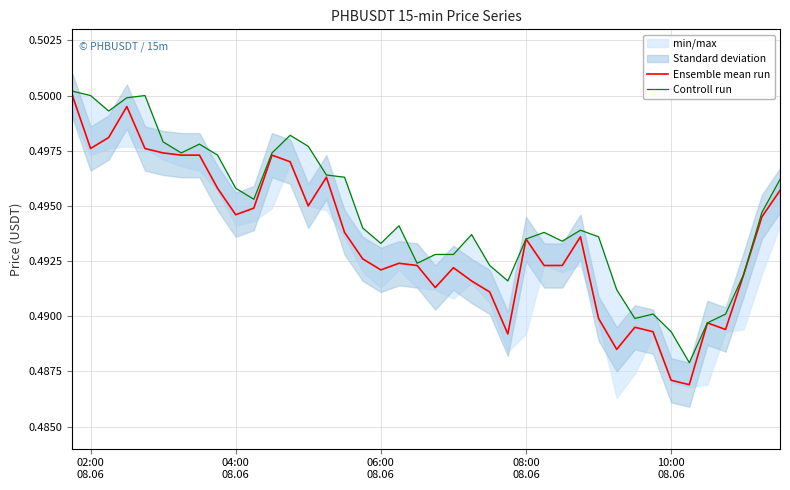

Reading left to right, extract all data points from this chart.

Ensemble mean run: 0.5	0.5	0.5	0.5	0.5	0.5	0.5	0.5	0.5	0.5	0.5	0.5	0.5	0.5	0.5	0.5	0.5	0.5	0.5	0.5	0.5	0.5	0.5	0.5	0.5	0.5	0.5	0.5	0.5	0.5	0.5	0.5	0.5	0.5	0.5	0.5	0.5	0.5	0.5	0.5
Controll run: 0.5	0.5	0.5	0.5	0.5	0.5	0.5	0.5	0.5	0.5	0.5	0.5	0.5	0.5	0.5	0.5	0.5	0.5	0.5	0.5	0.5	0.5	0.5	0.5	0.5	0.5	0.5	0.5	0.5	0.5	0.5	0.5	0.5	0.5	0.5	0.5	0.5	0.5	0.5	0.5